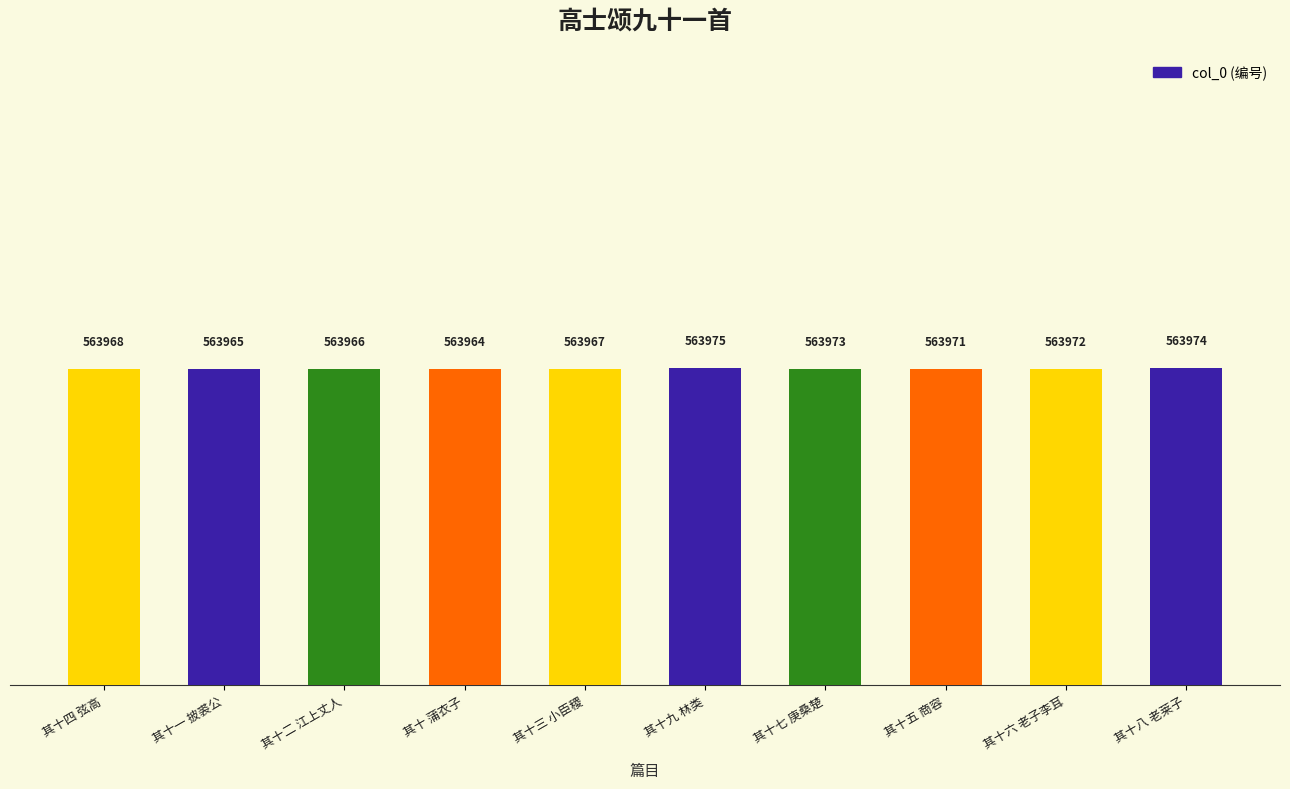

What is the sum of the values at 其十二 江上丈人 and 其十六 老子李耳?

1127938